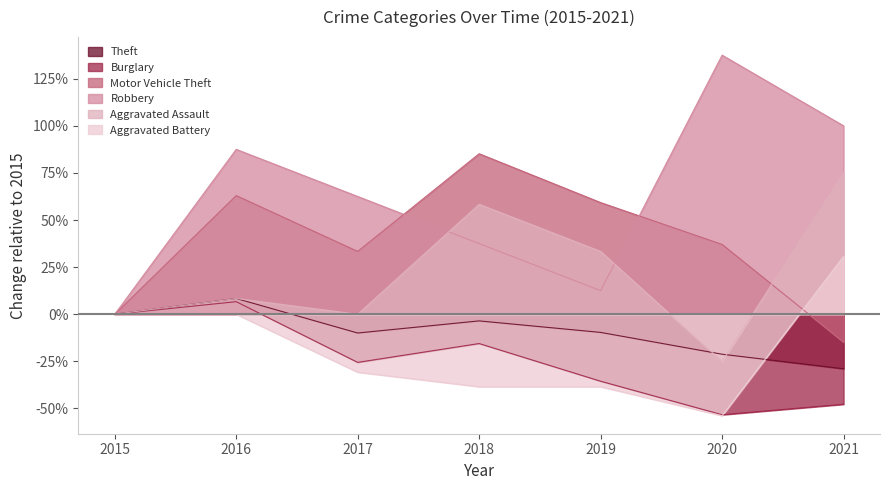

How many interior local peaks does the Burglary series have?

2